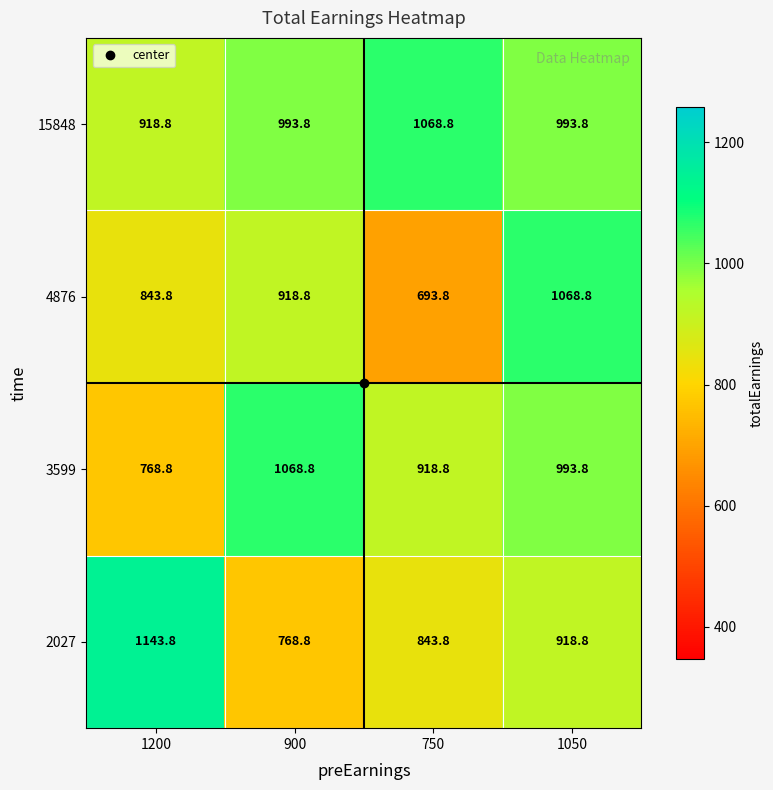

What is the difference between the highest and lowest values at 1200?

375.0